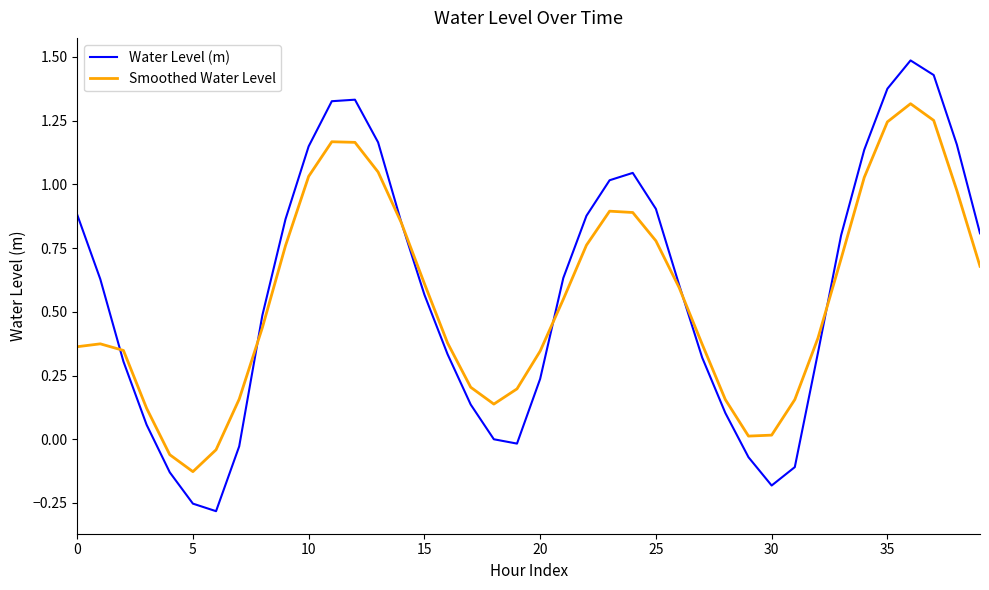

What is the maximum value shown in the chart?

1.5